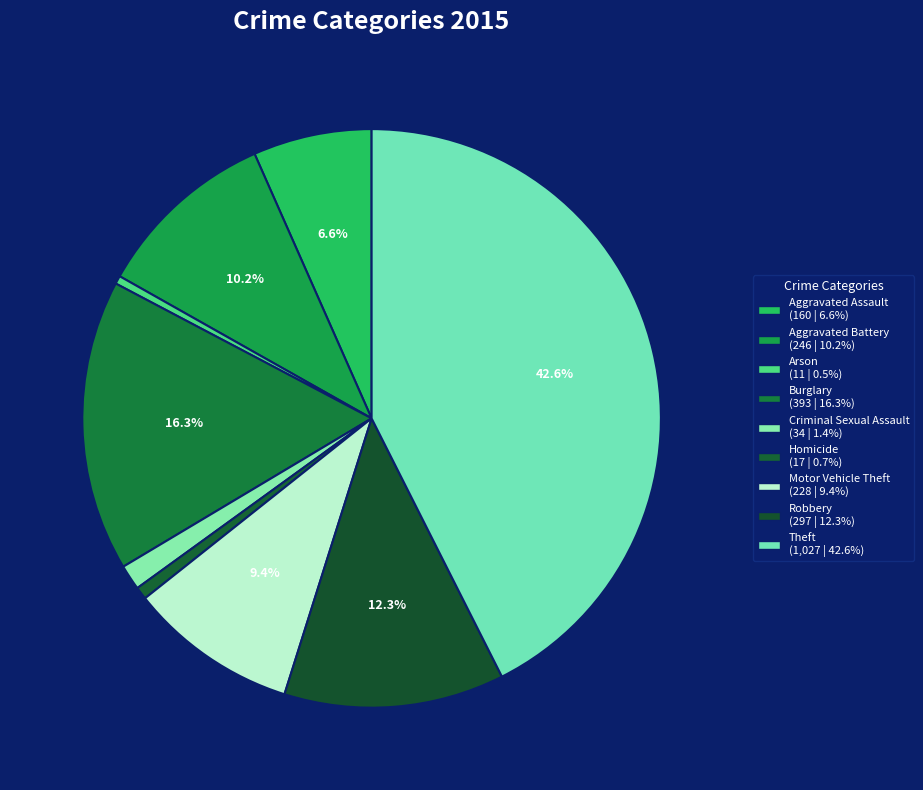

Count the number of slices in the pie.

9